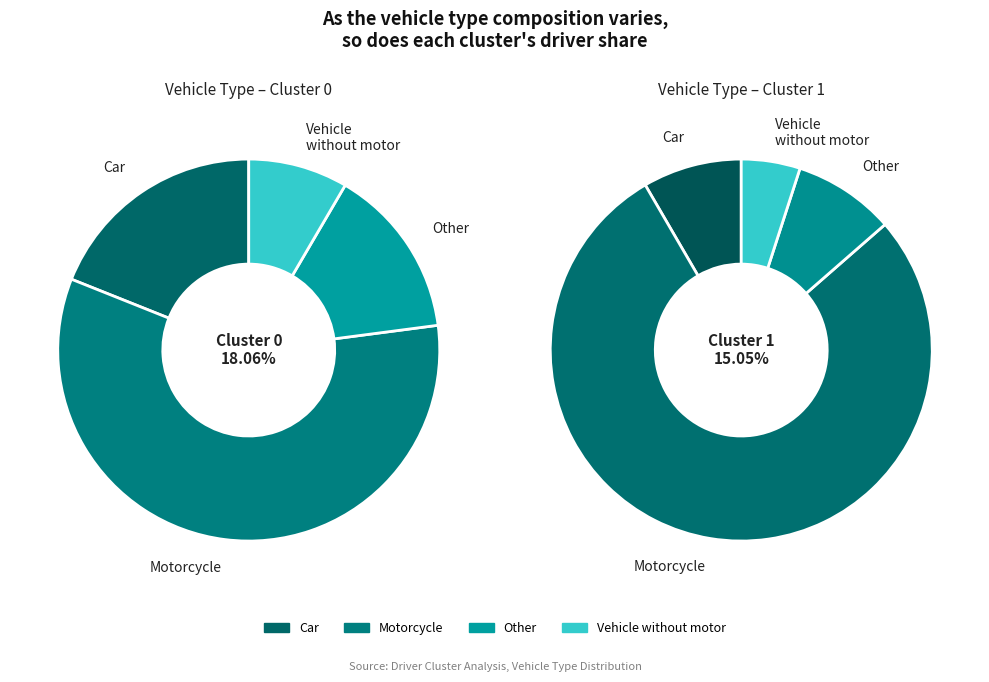

Does Night account for over 50% of the chart?

No